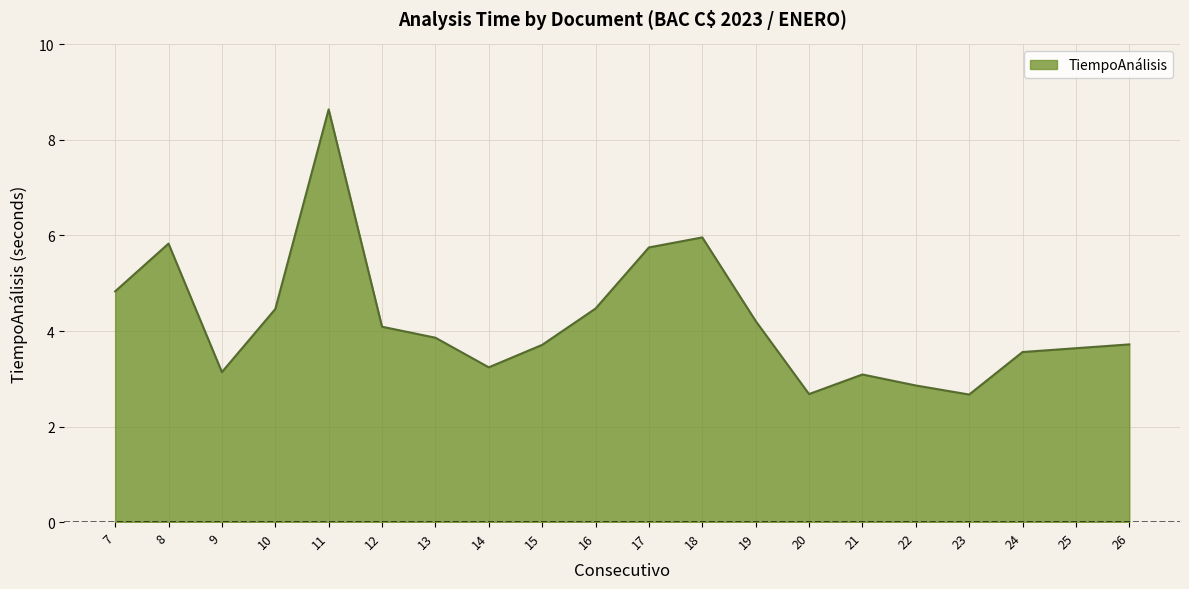

Is it true that the value at 13 is 3.9?

True